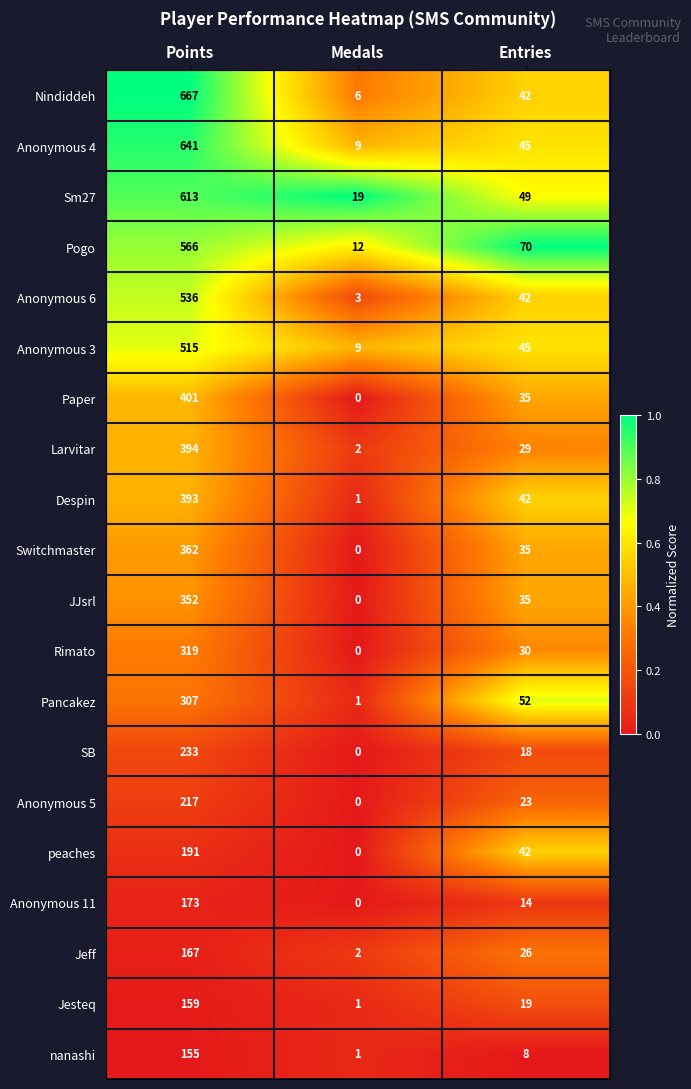

The value of peaches at Medals is 0. True or false?

True